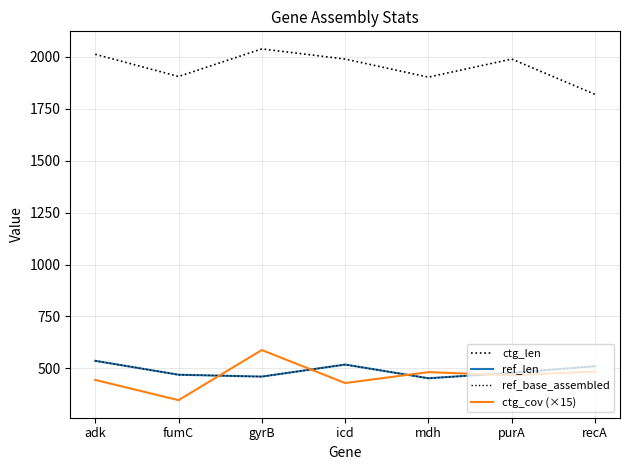

At which category does ctg_cov (×15) reach its first local peak?

gyrB